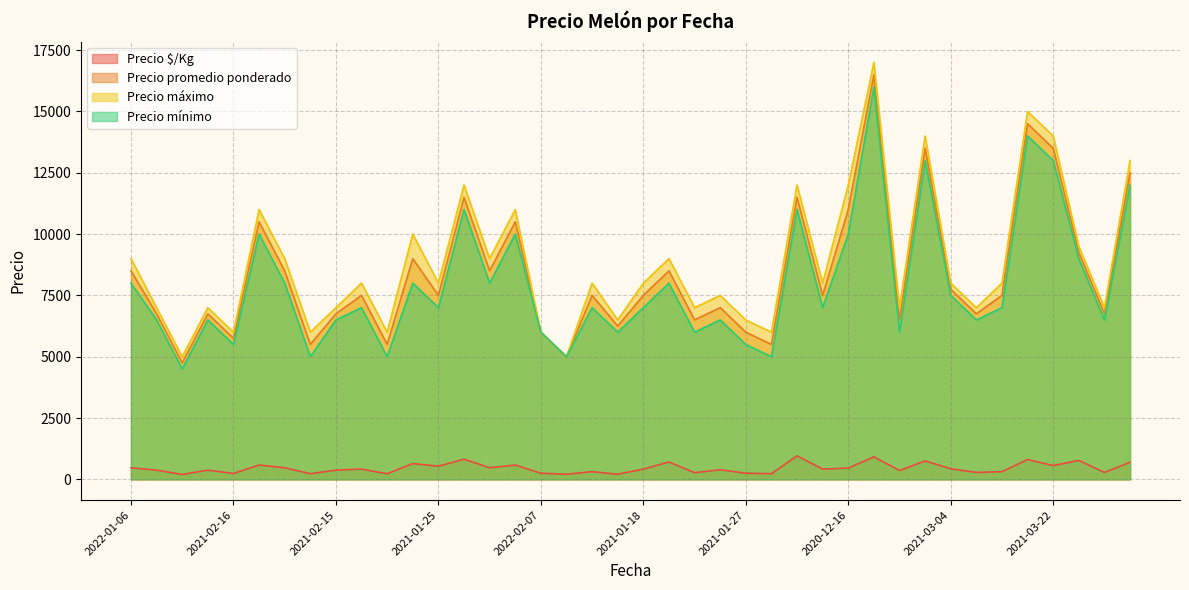

How many lines are shown in the chart?

4